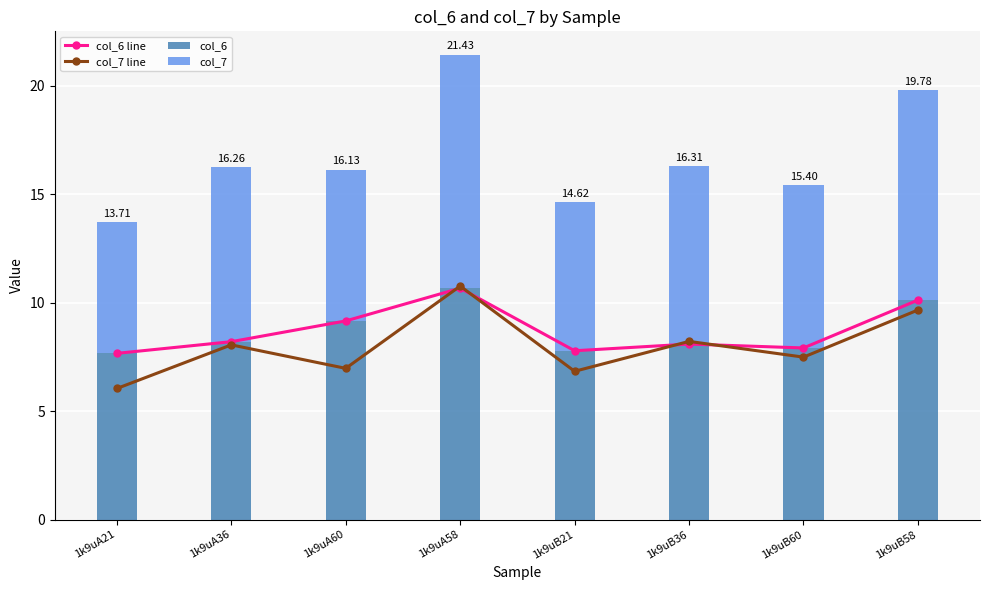

Which label corresponds to the smallest value in the chart?

1k9uA21